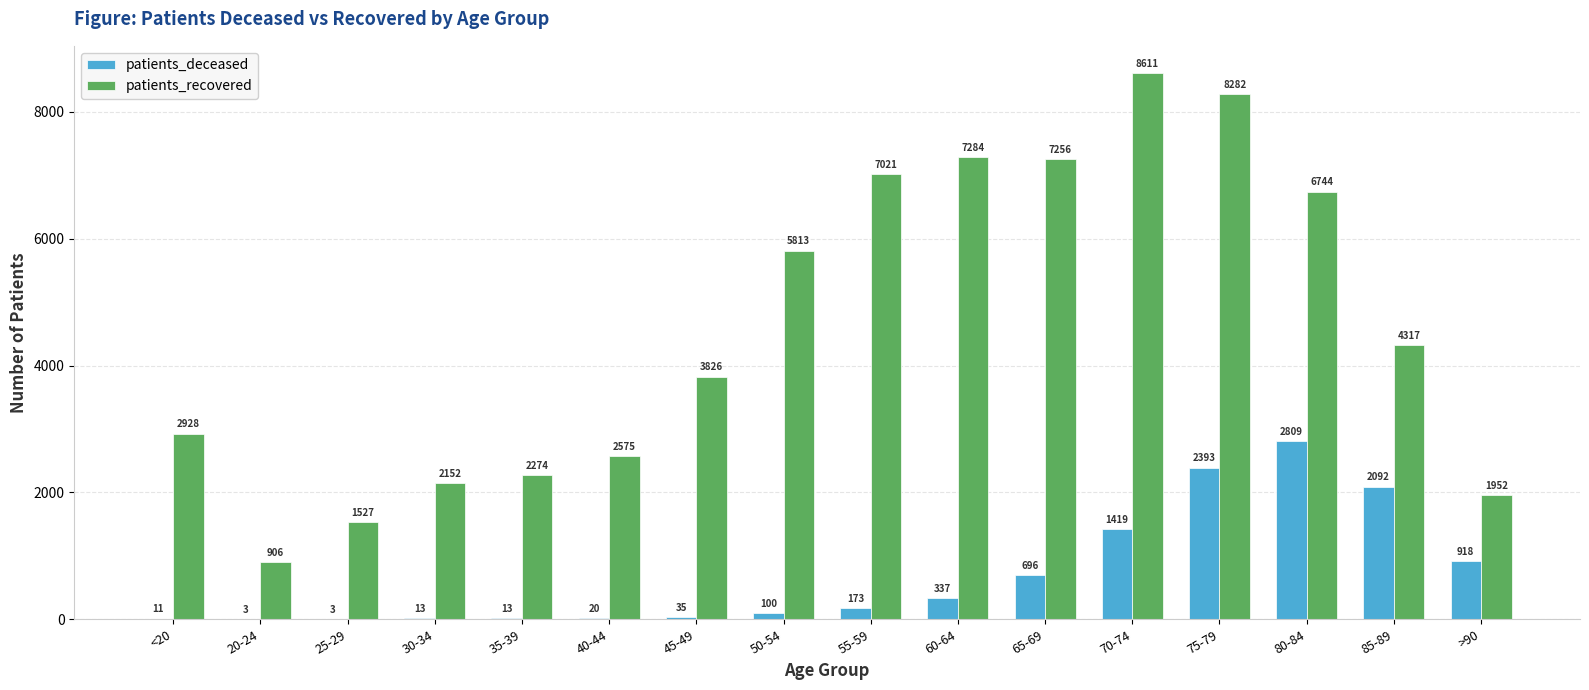

What is the sum of the patients_deceased values at 45-49 and 40-44?

55